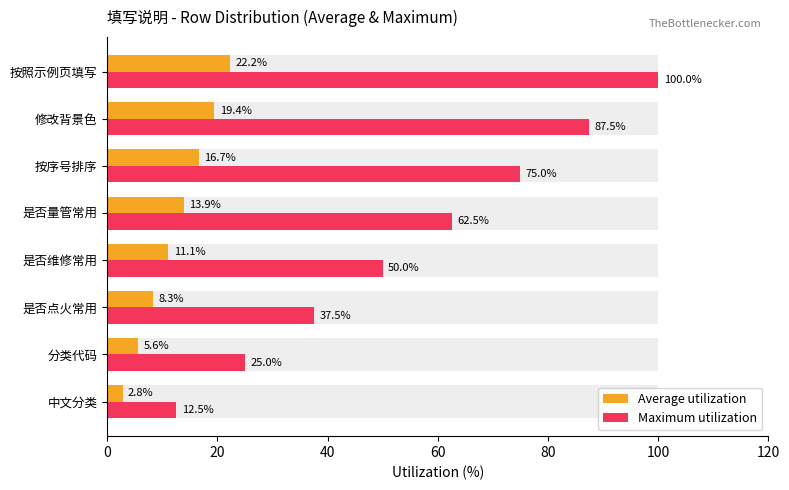

Which has a higher value, 修改背景色 or 是否点火常用?

修改背景色